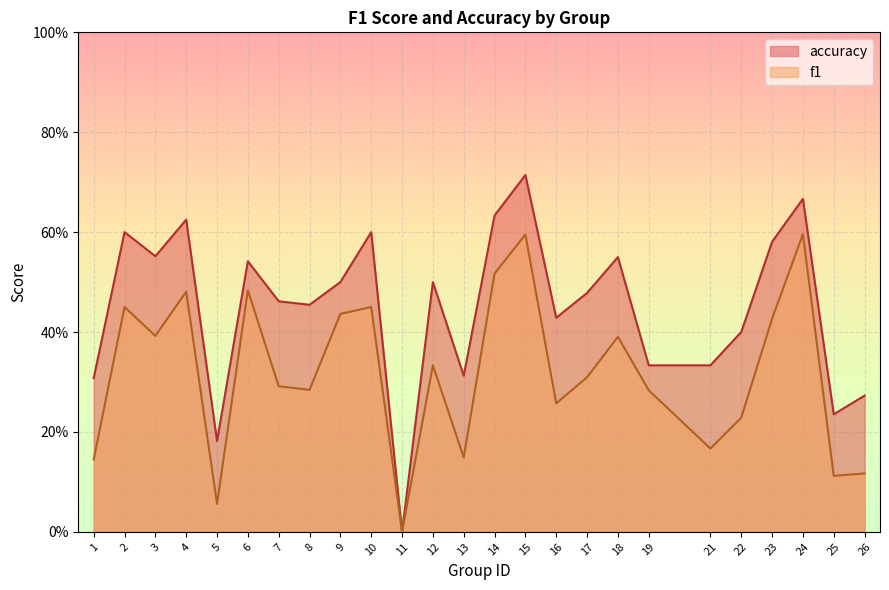

Reading left to right, what are all the values shown in this chart?

f1: 1=0.1	2=0.5	3=0.4	4=0.5	5=0.1	6=0.5	7=0.3	8=0.3	9=0.4	10=0.5	11=0.0	12=0.3	13=0.1	14=0.5	15=0.6	16=0.3	17=0.3	18=0.4	19=0.3	21=0.2	22=0.2	23=0.4	24=0.6	25=0.1	26=0.1
accuracy: 1=0.3	2=0.6	3=0.6	4=0.6	5=0.2	6=0.5	7=0.5	8=0.5	9=0.5	10=0.6	11=0.0	12=0.5	13=0.3	14=0.6	15=0.7	16=0.4	17=0.5	18=0.6	19=0.3	21=0.3	22=0.4	23=0.6	24=0.7	25=0.2	26=0.3